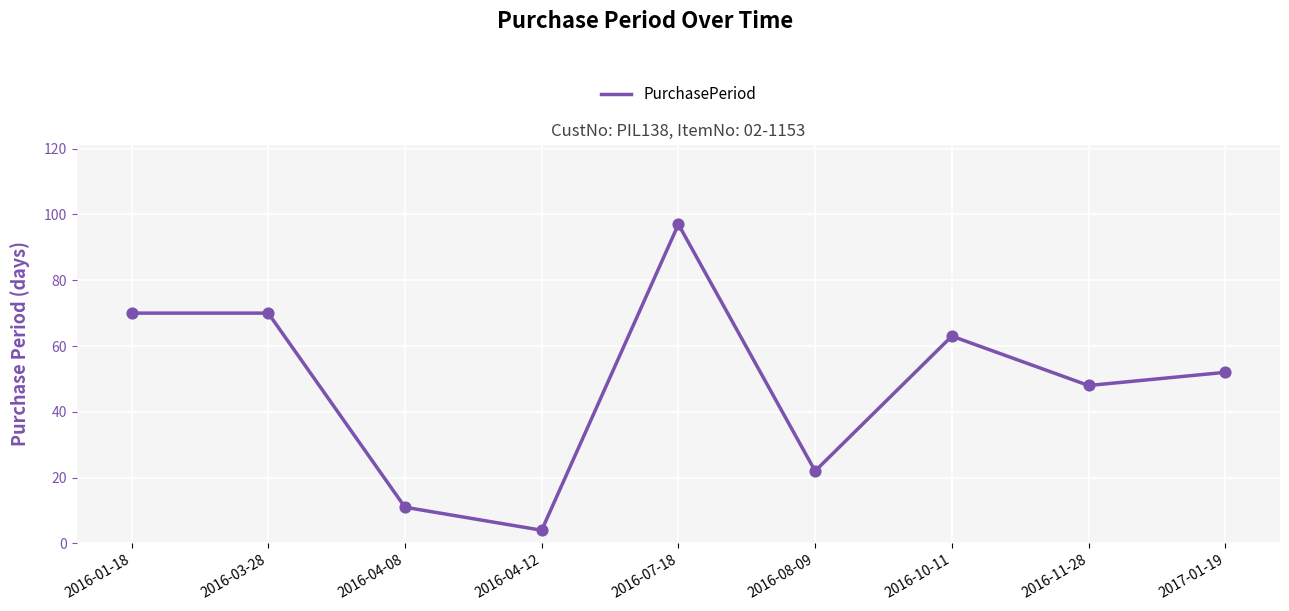

What is the change in value from 2016-04-08 to 2017-01-19?

+41